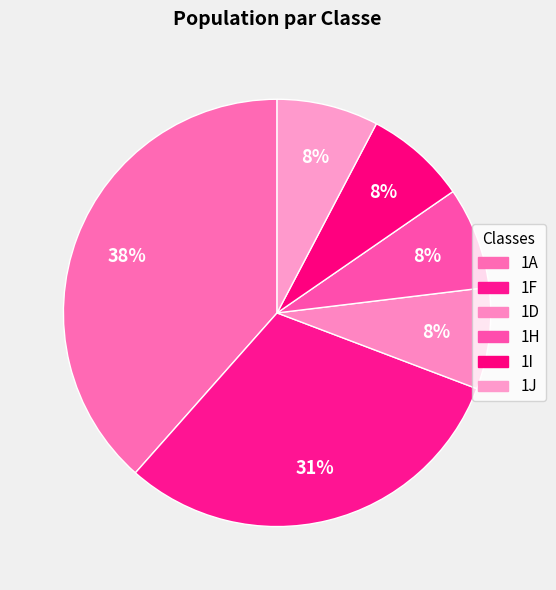

How many segments does this pie chart have?

6